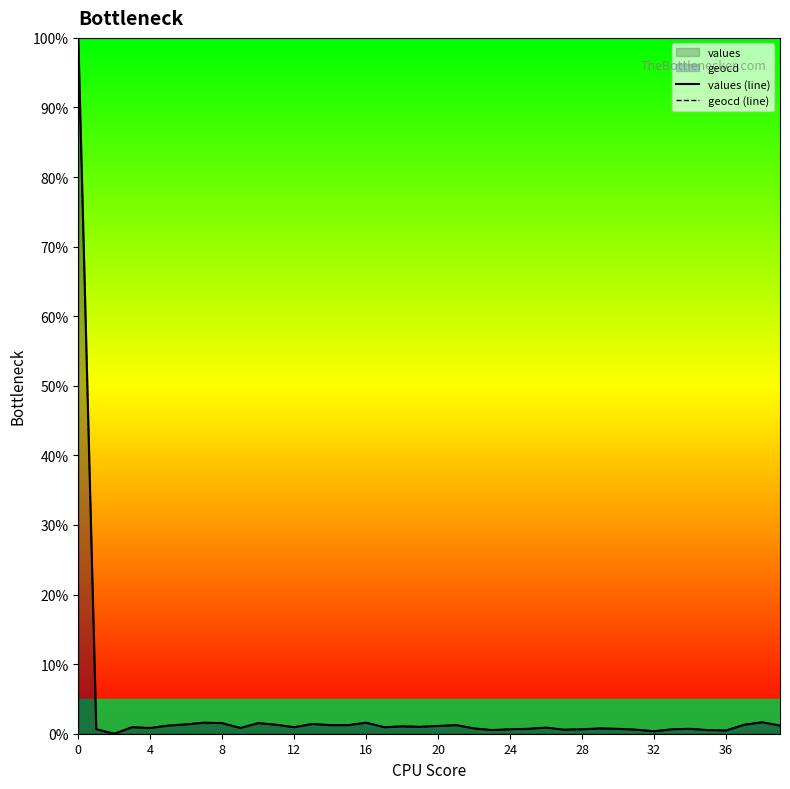

Which series changed the most between 0 and 20?

values (line)